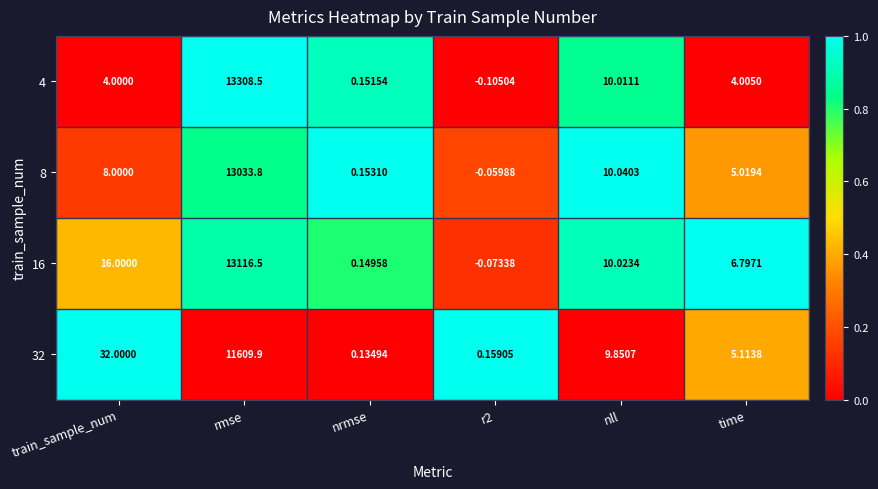

Count the number of categories in the chart.

6